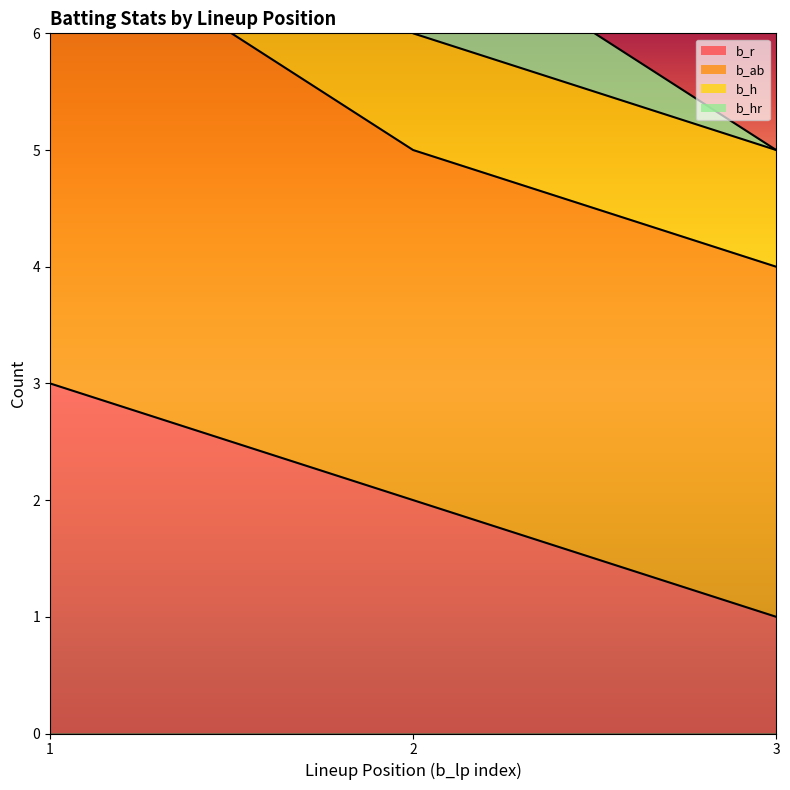

How many b_ab values are between 5 and 10?

3